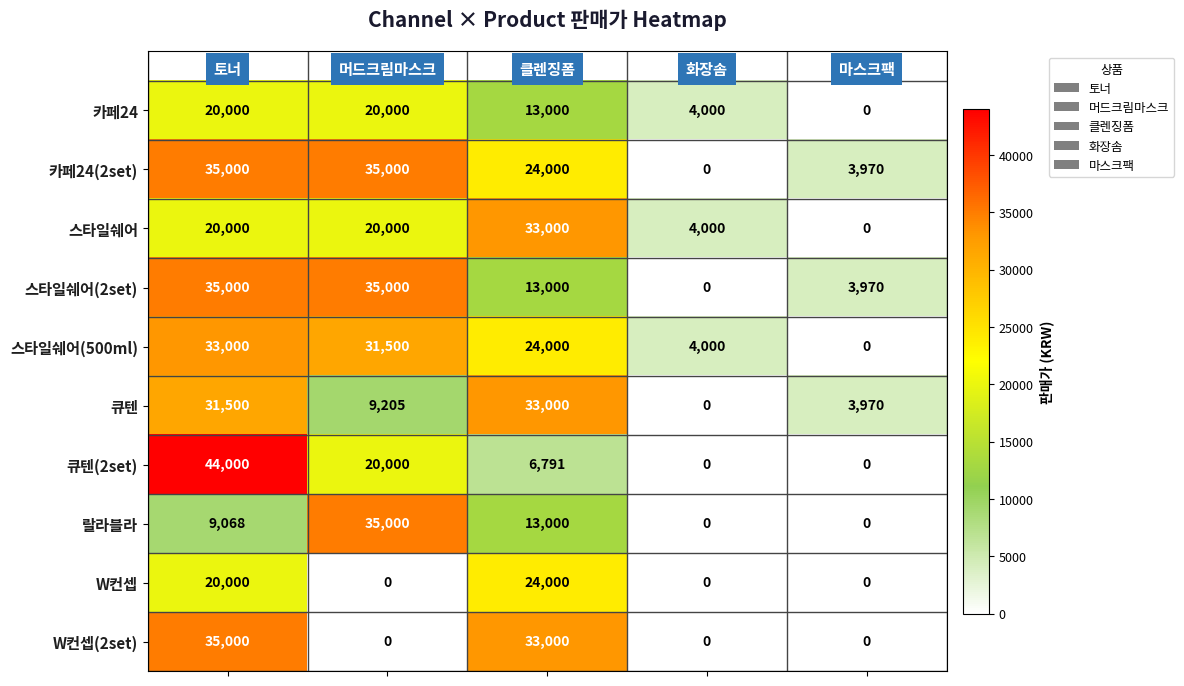

Which series has the widest spread of values?

큐텐(2set)